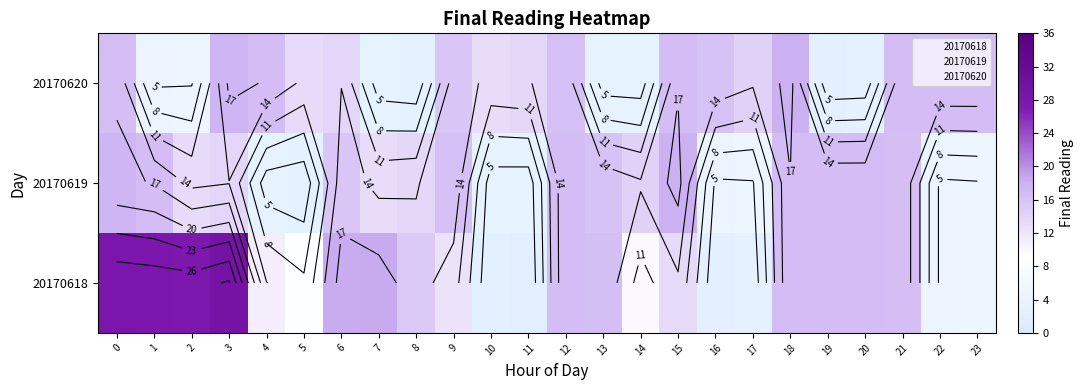

Which category has the lowest value across all series?

11